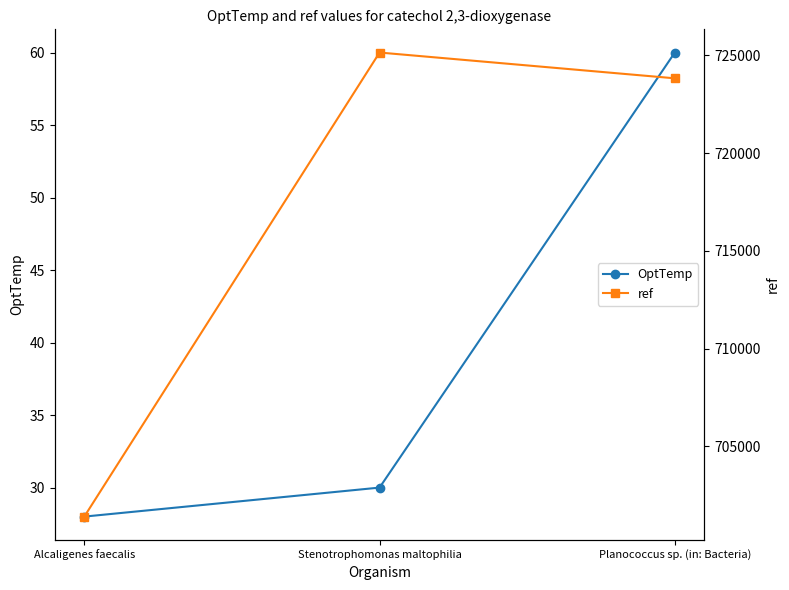

Reading left to right, transcribe all the data shown in this chart.

OptTemp: 28	30	60
ref: 701413	725137	723819